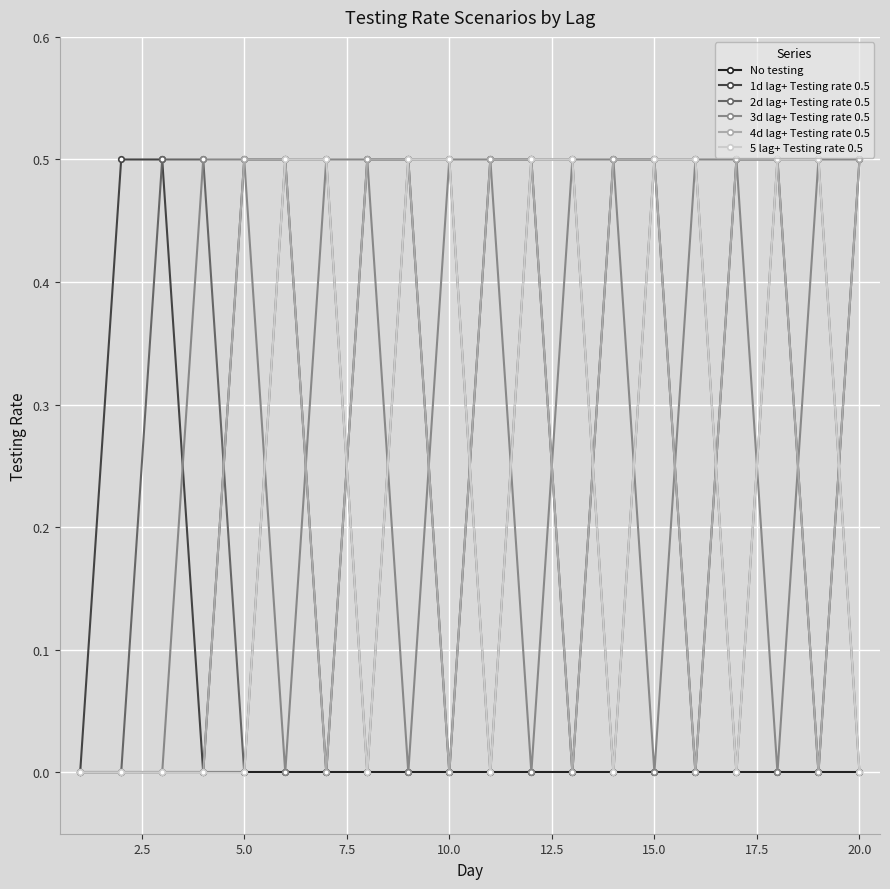

Does the chart have visible grid lines?

Yes